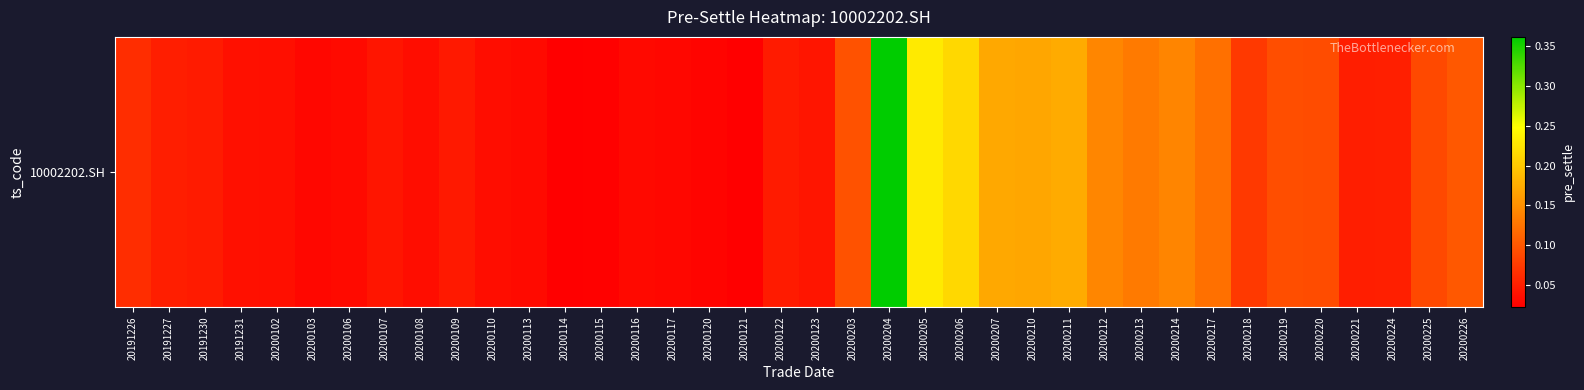

At which label is the value closest to 0?

20200114